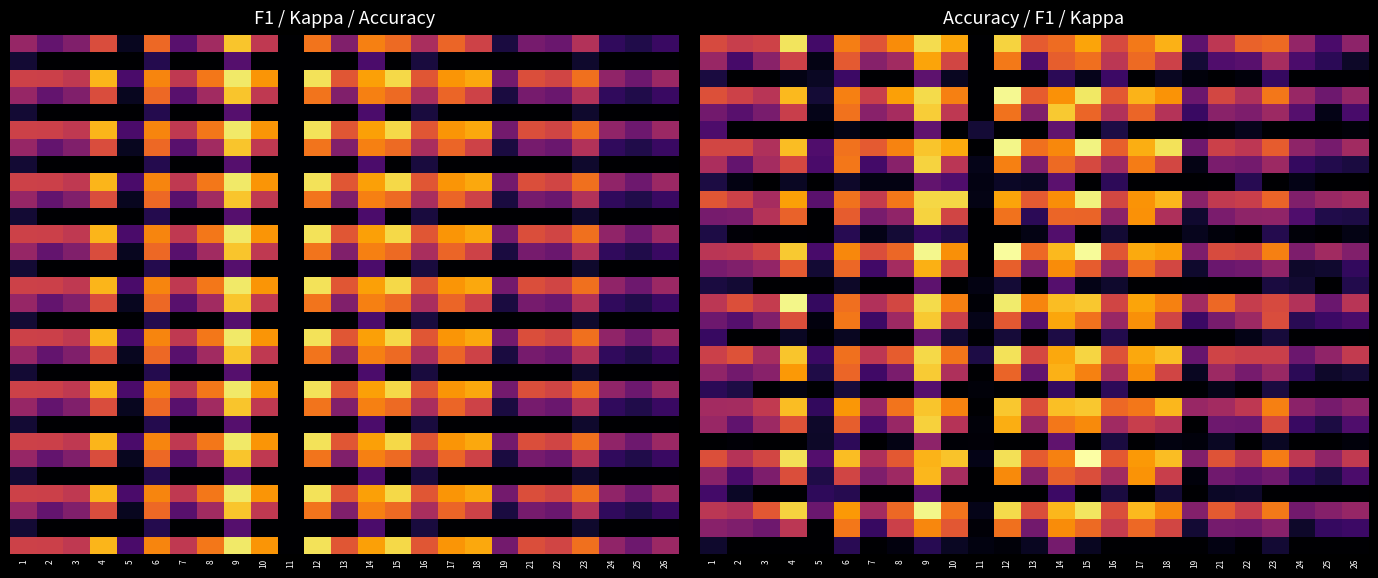

How many distinct data groups are displayed?

30